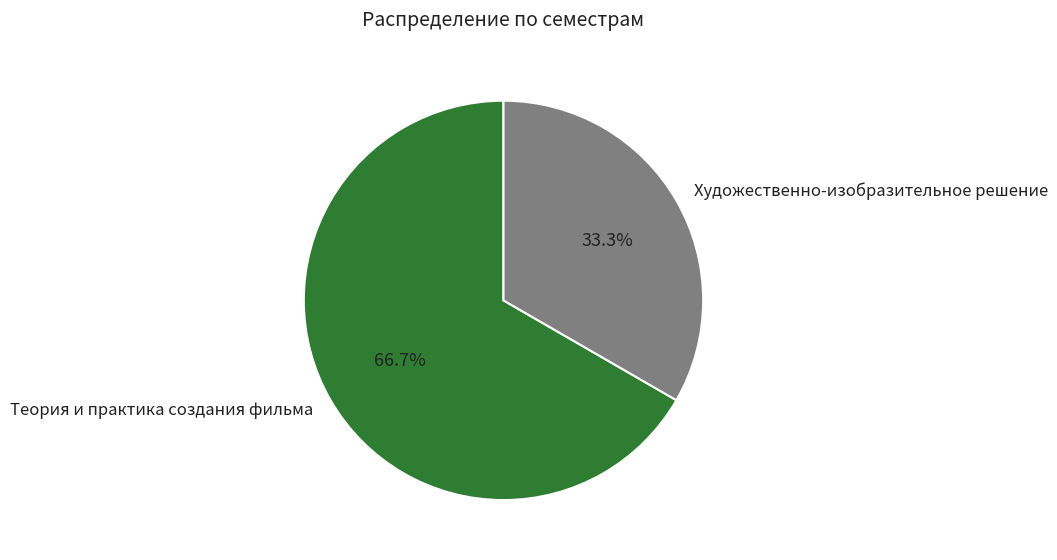

What is the ratio of the value at Художественно-изобразительное решение to the value at Теория и практика создания фильма?

0.5